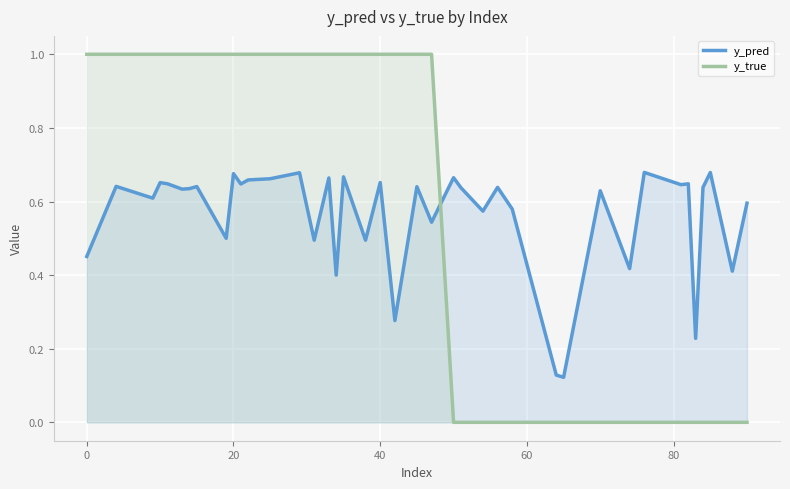

How many intersections are there between y_pred and y_true?

1